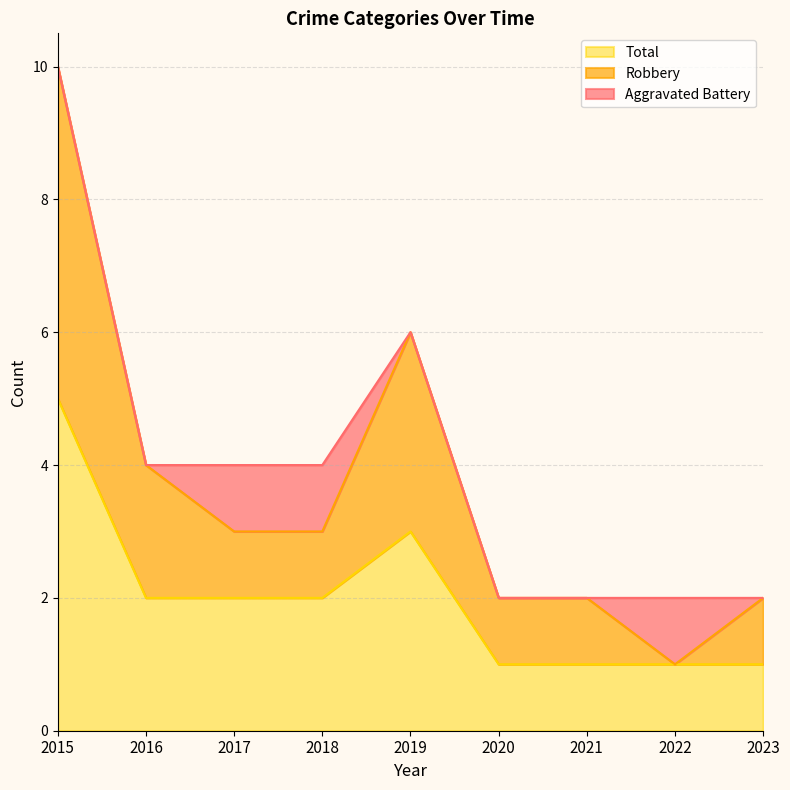

At how many categories does at least one series exceed 8?

1